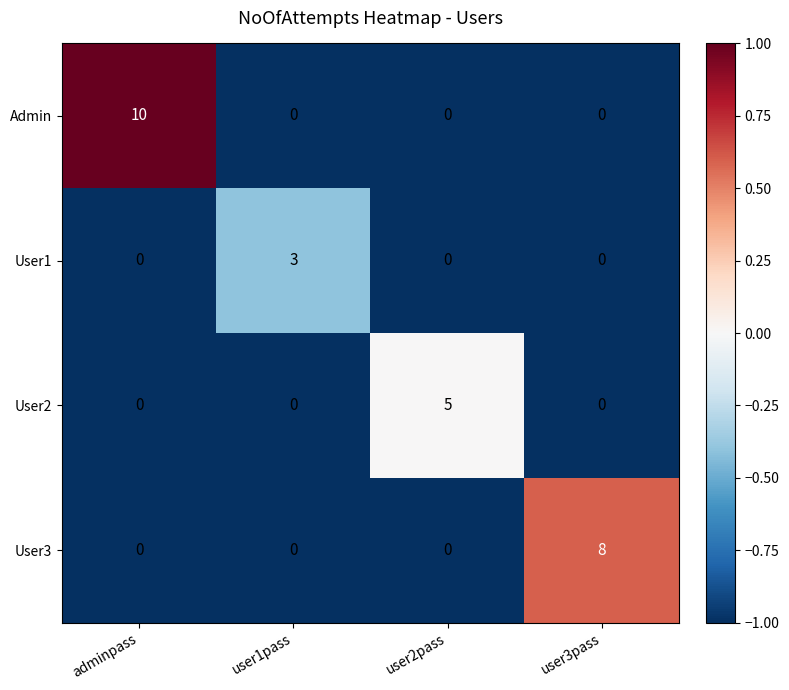

What is the smallest value displayed?

0